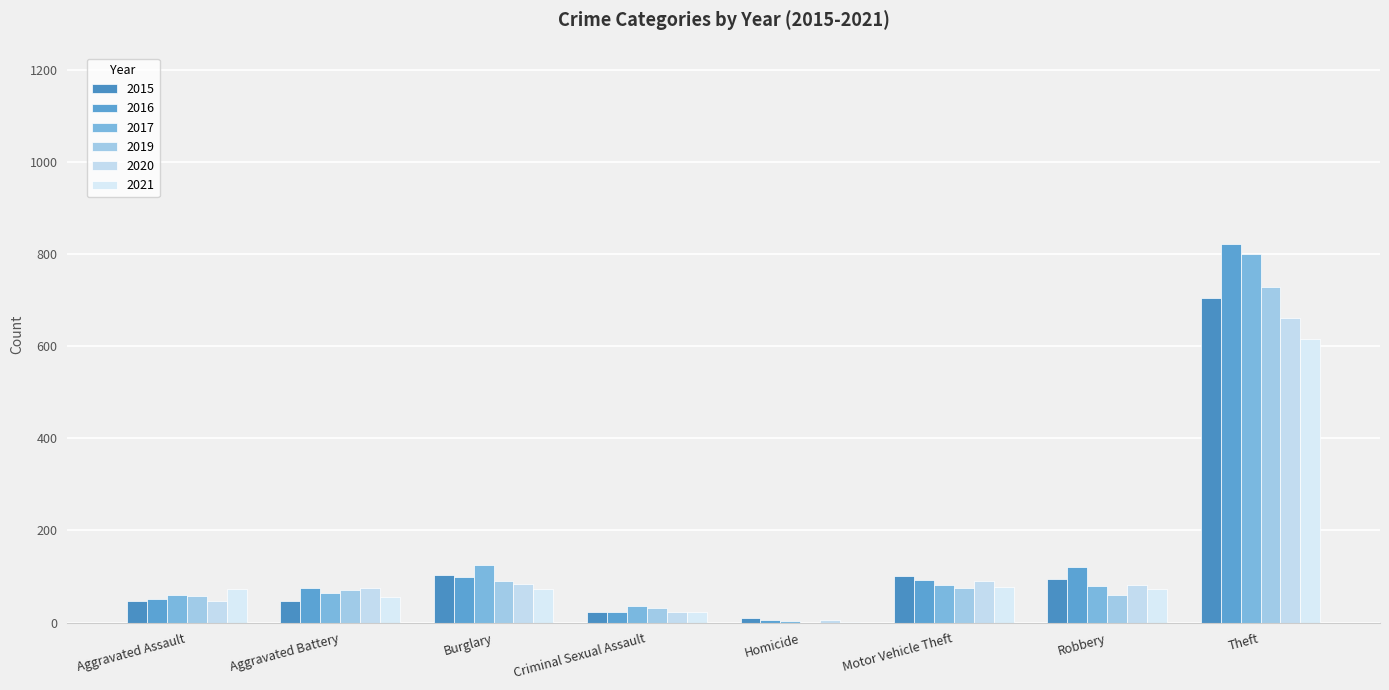

At which label does 2015 reach its peak?

Theft